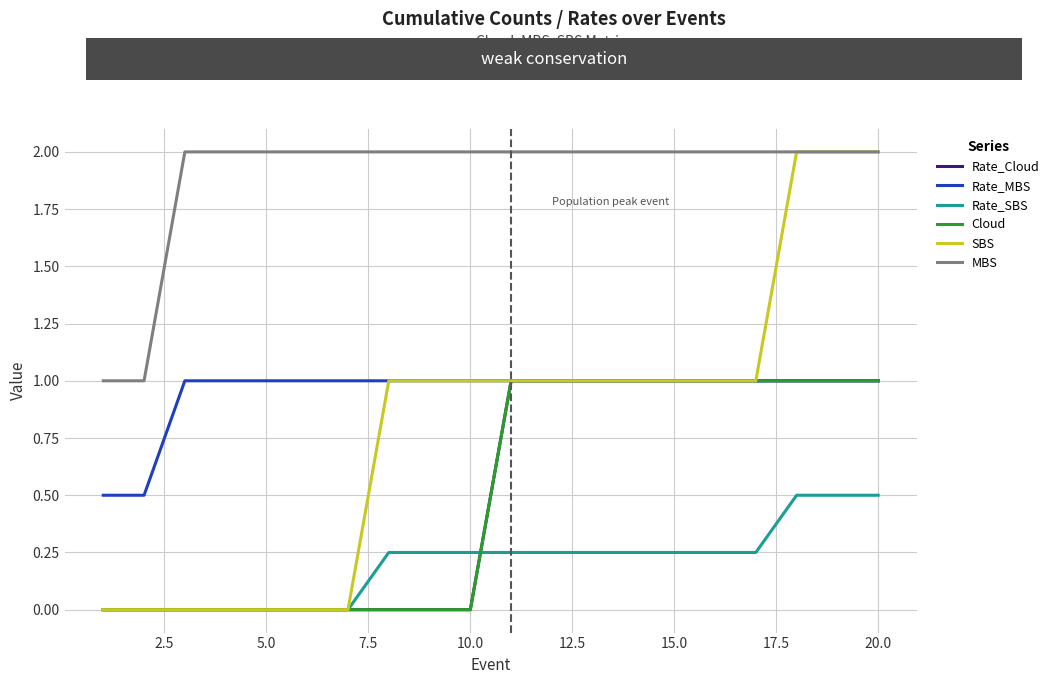

Is this an area chart (filled region under the line)?

No